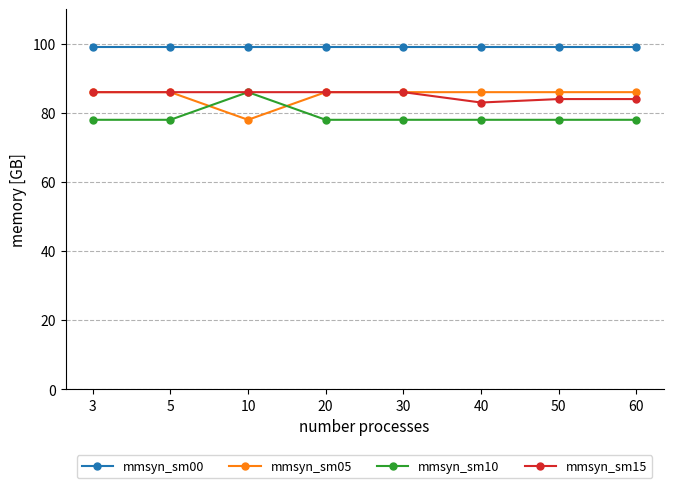

What is the lowest value of the mmsyn_sm05 series?

78